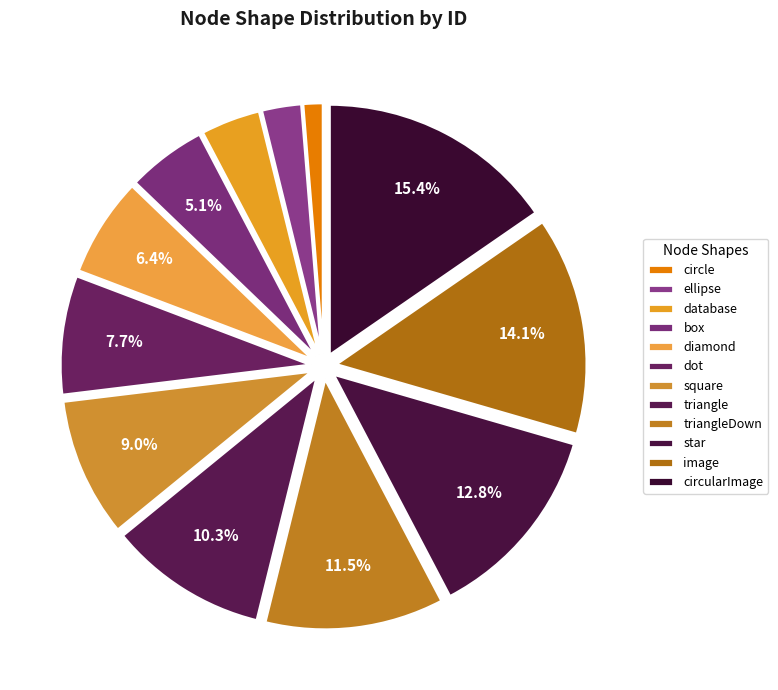

To the nearest percent, what is the difference between the largest and smallest slice percentages?

14%